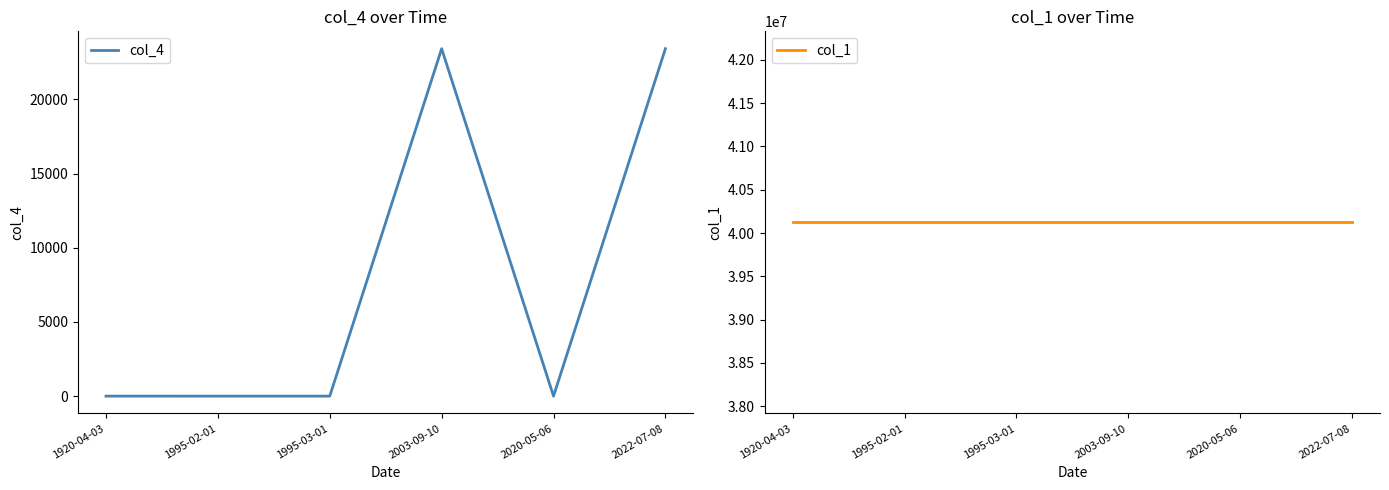

Is it true that col_1 equals 40122312.0 at 1995-03-01?

True